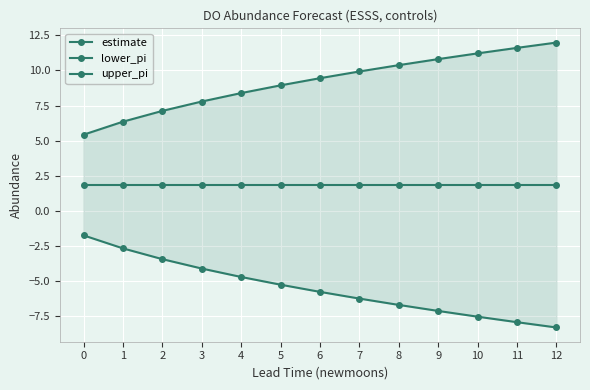

Rank the categories by lower_pi value from highest to lowest.

0, 1, 2, 3, 4, 5, 6, 7, 8, 9, 10, 11, 12